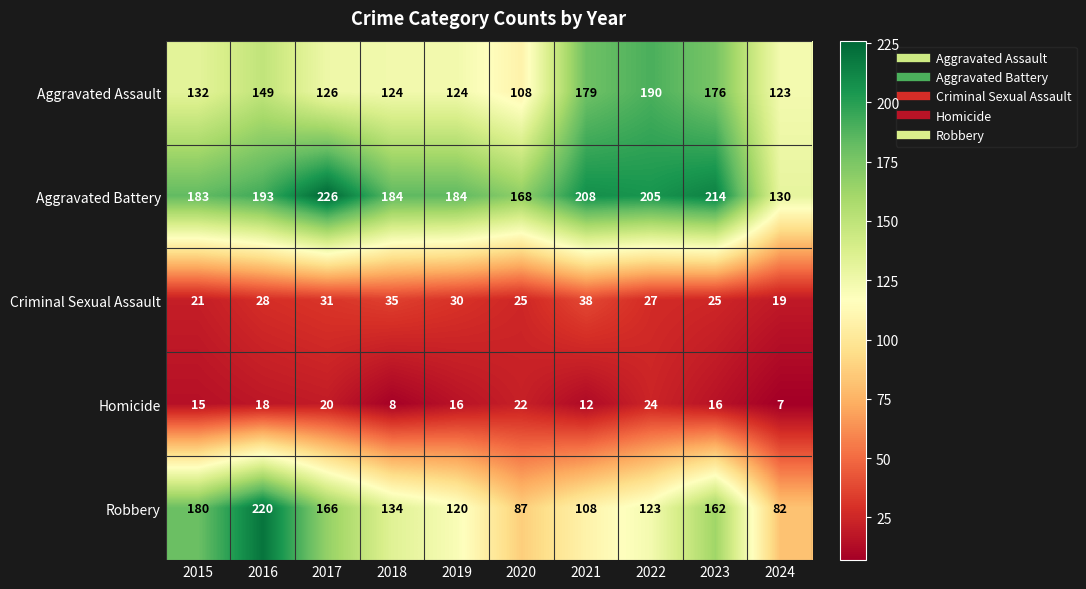

Which series has the largest total across all categories?

Aggravated Battery